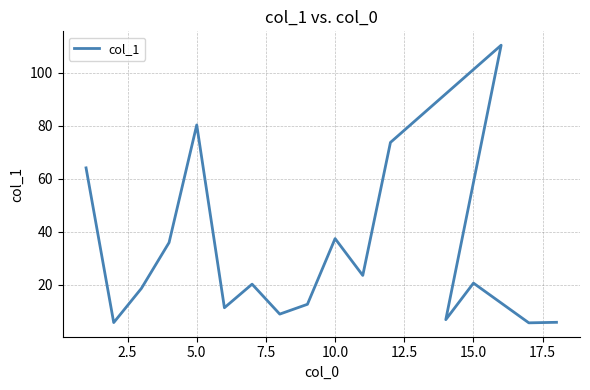

Approximately how many times larger is the value at 12.5 compared to 5.0?

0.6